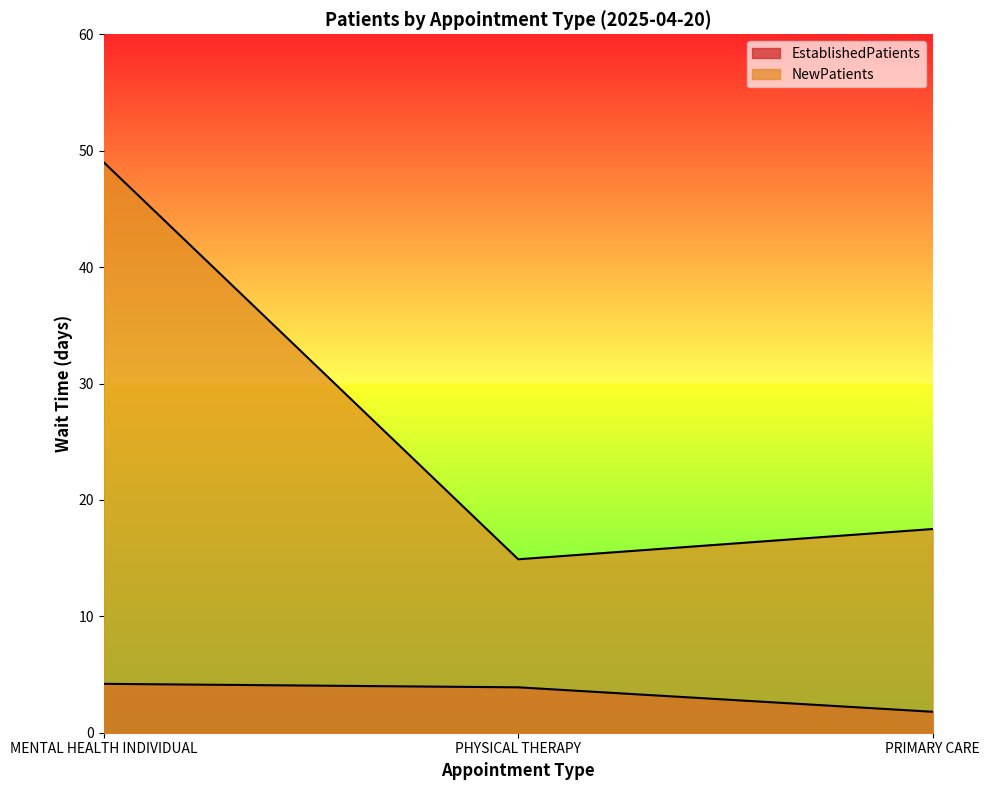

The NewPatients series shows 14.9 at PHYSICAL THERAPY. True or false?

True